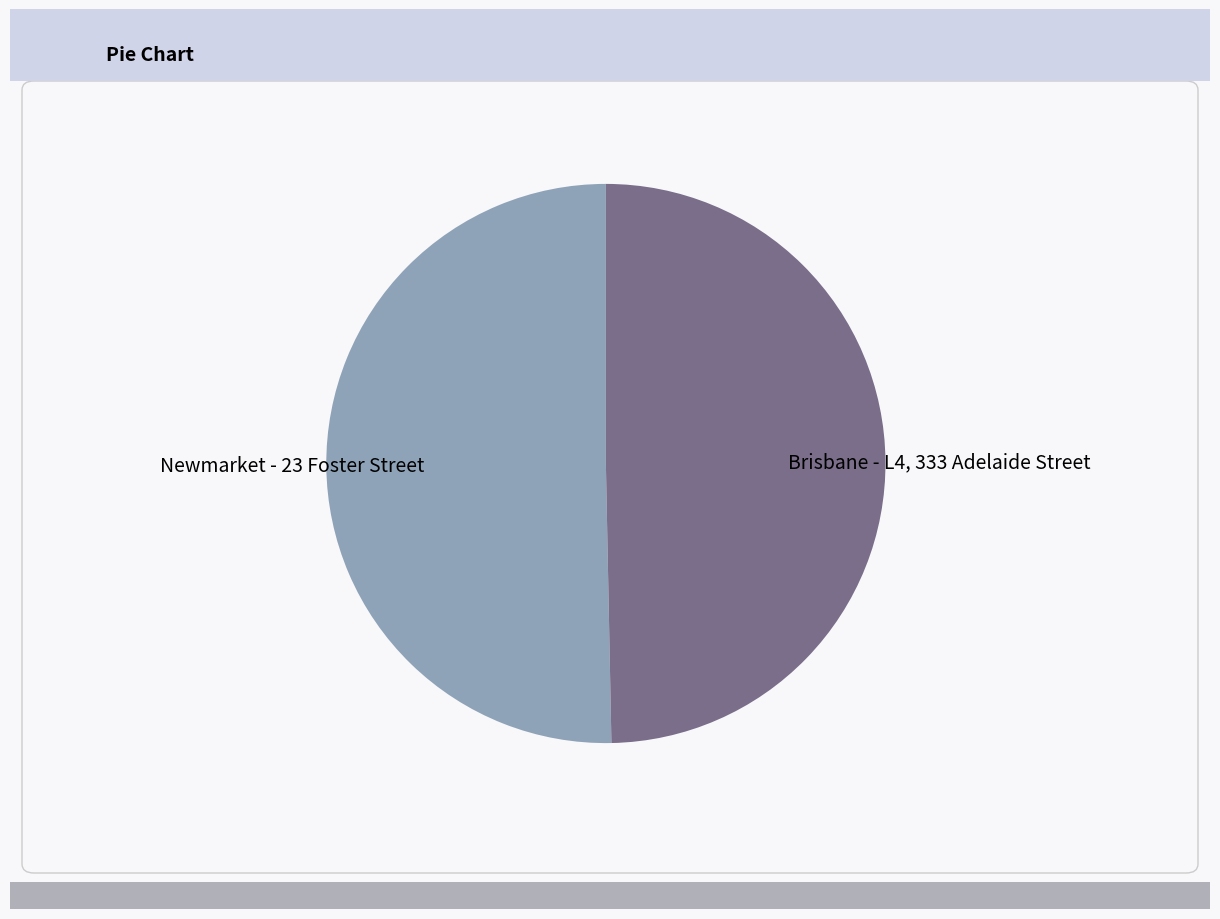

Rank the categories by value from lowest to highest.

Brisbane - L4, 333 Adelaide Street, Newmarket - 23 Foster Street